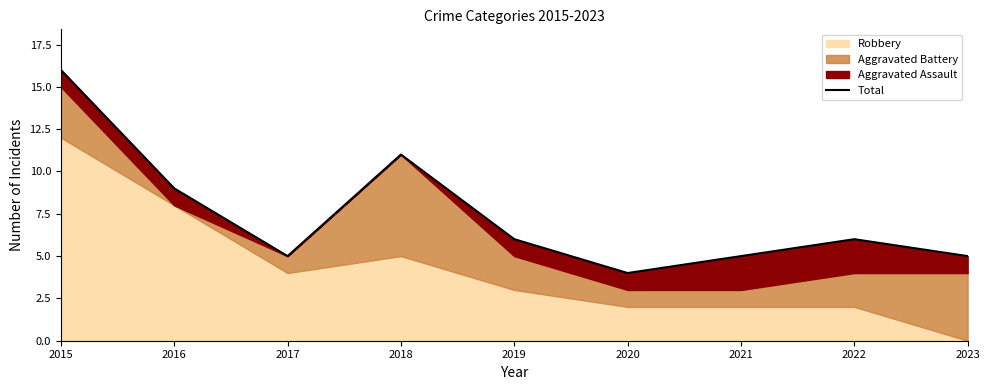

What is the difference between the values at 2021 and 2019?

1